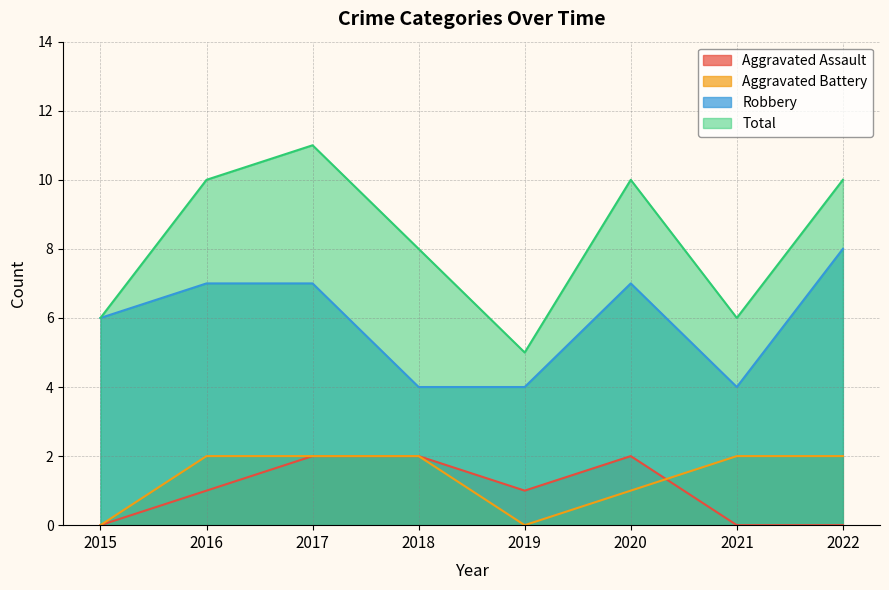

What is the sum of the Total values at 2015 and 2016?

16